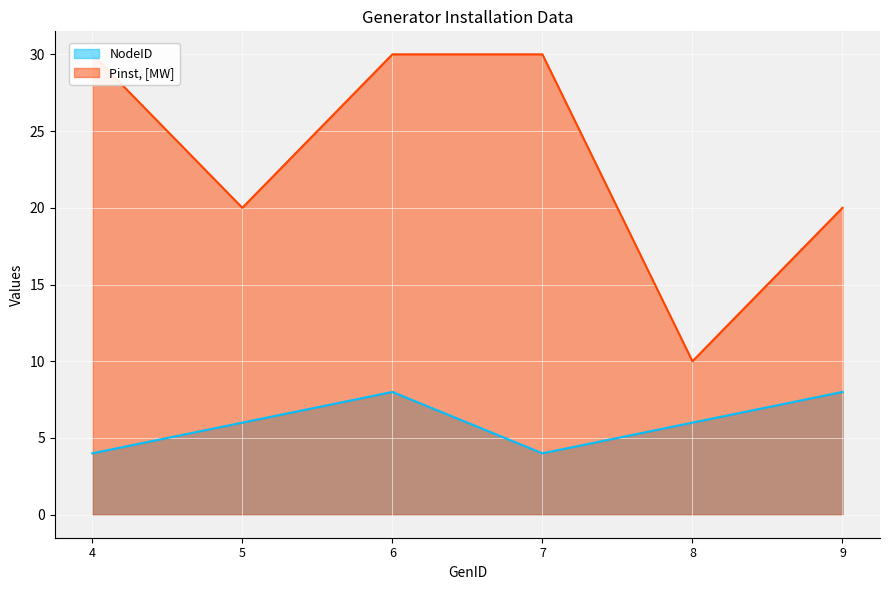

Between 7 and 9, which is larger?

9